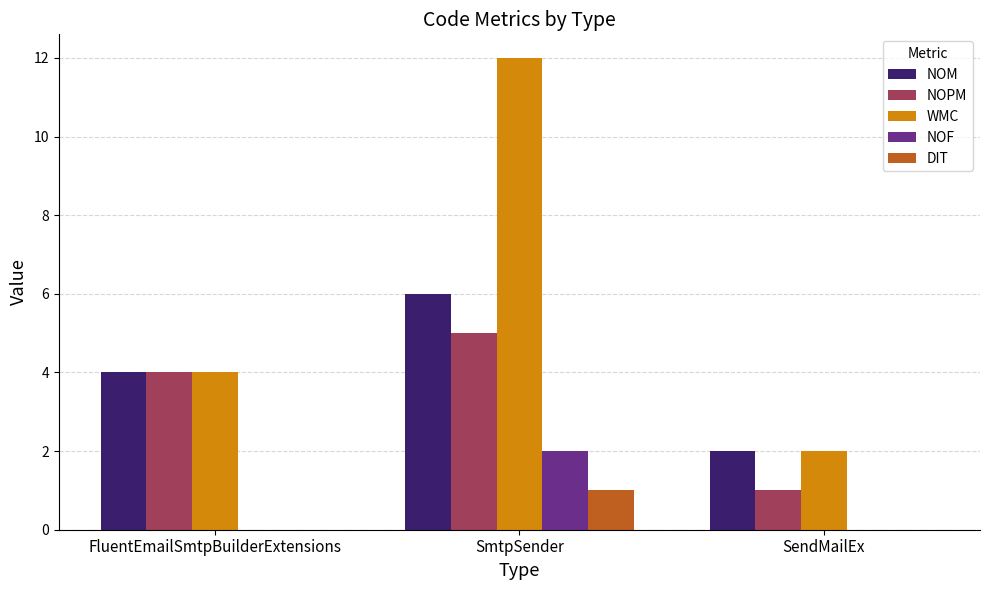

What is the total value across all series at SmtpSender?

26